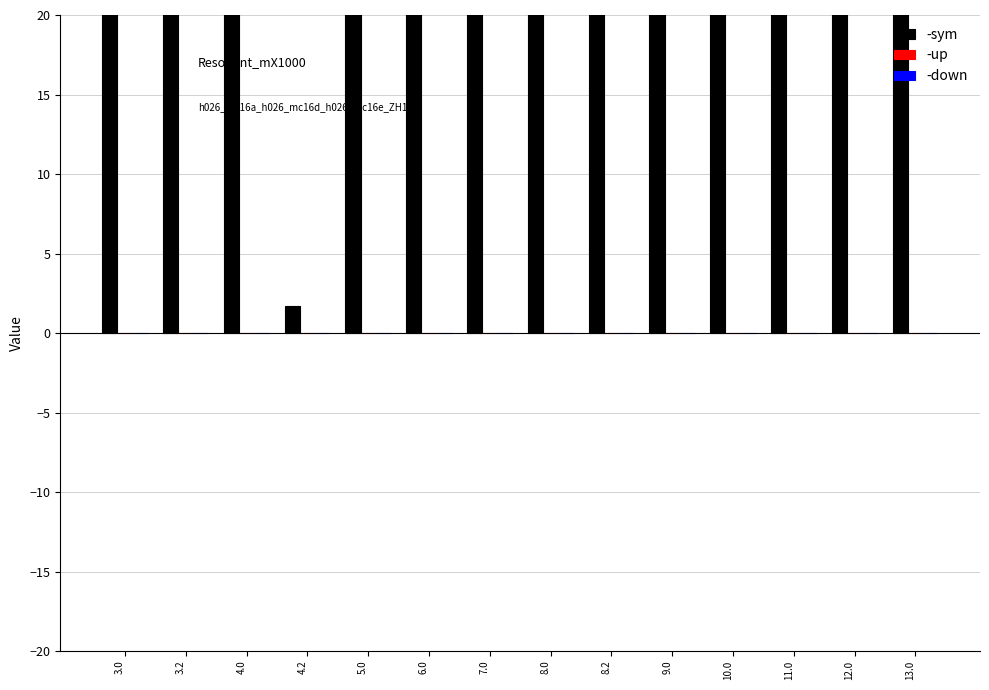

Which category has the lowest value in the -down series?

3.0